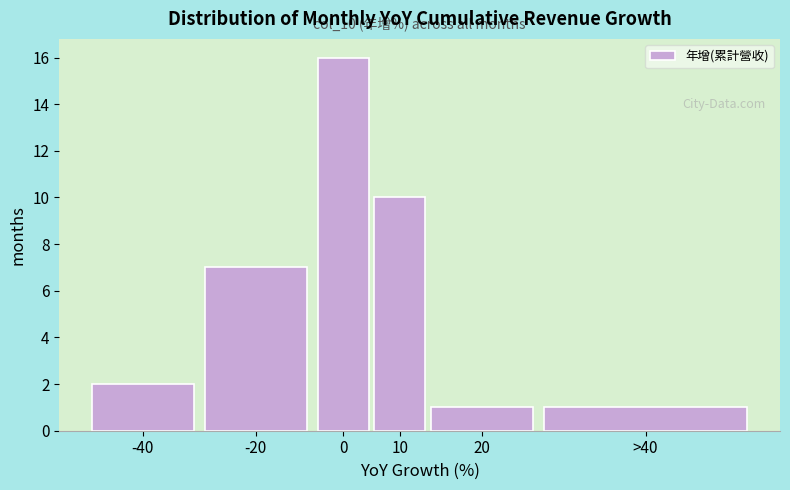

Reading left to right, transcribe all the data shown in this chart.

-40=2	-20=7	0=16	10=10	20=1	>40=1